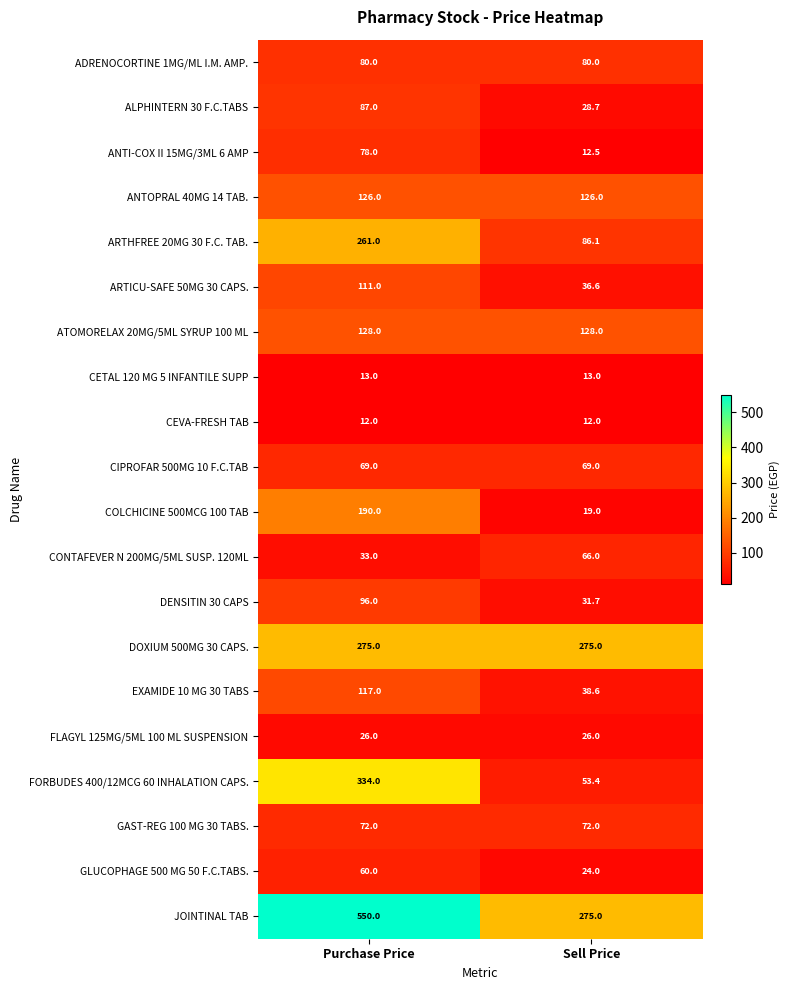

Which series has the widest spread of values?

FORBUDES 400/12MCG 60 INHALATION CAPS.